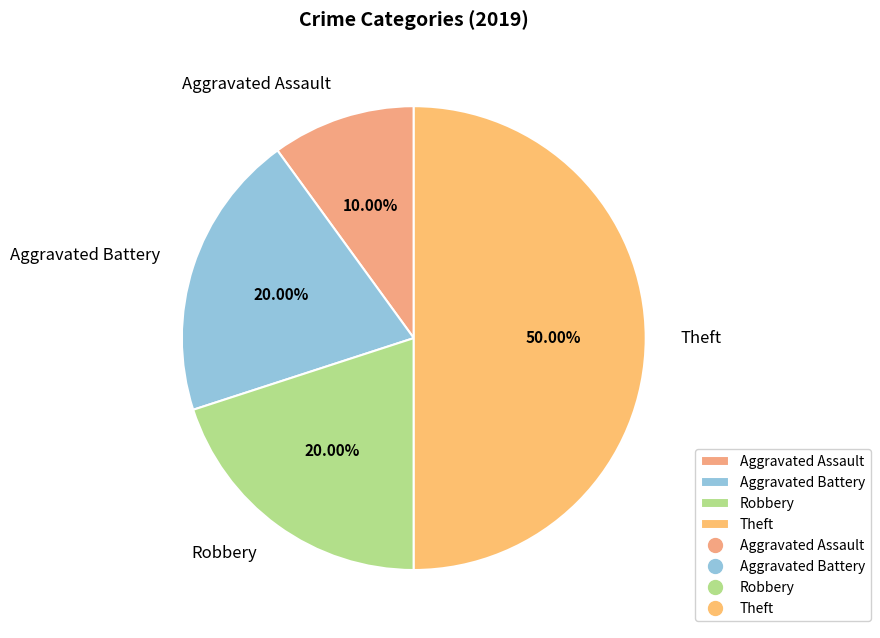

Combined, do Aggravated Battery and Robbery account for over 50%?

No